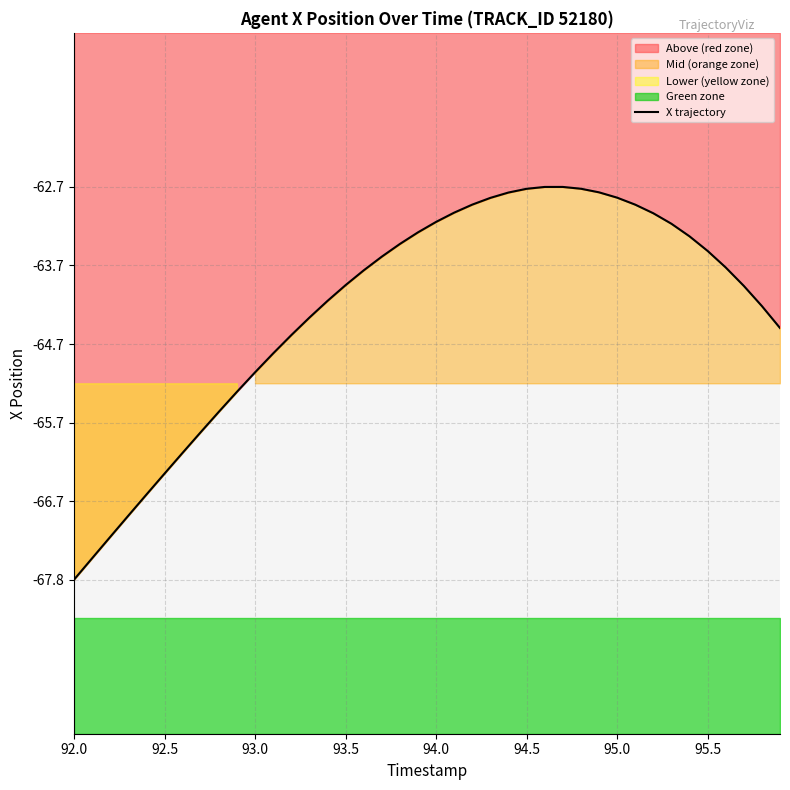

What is the difference between the second highest and second lowest values?

4.8